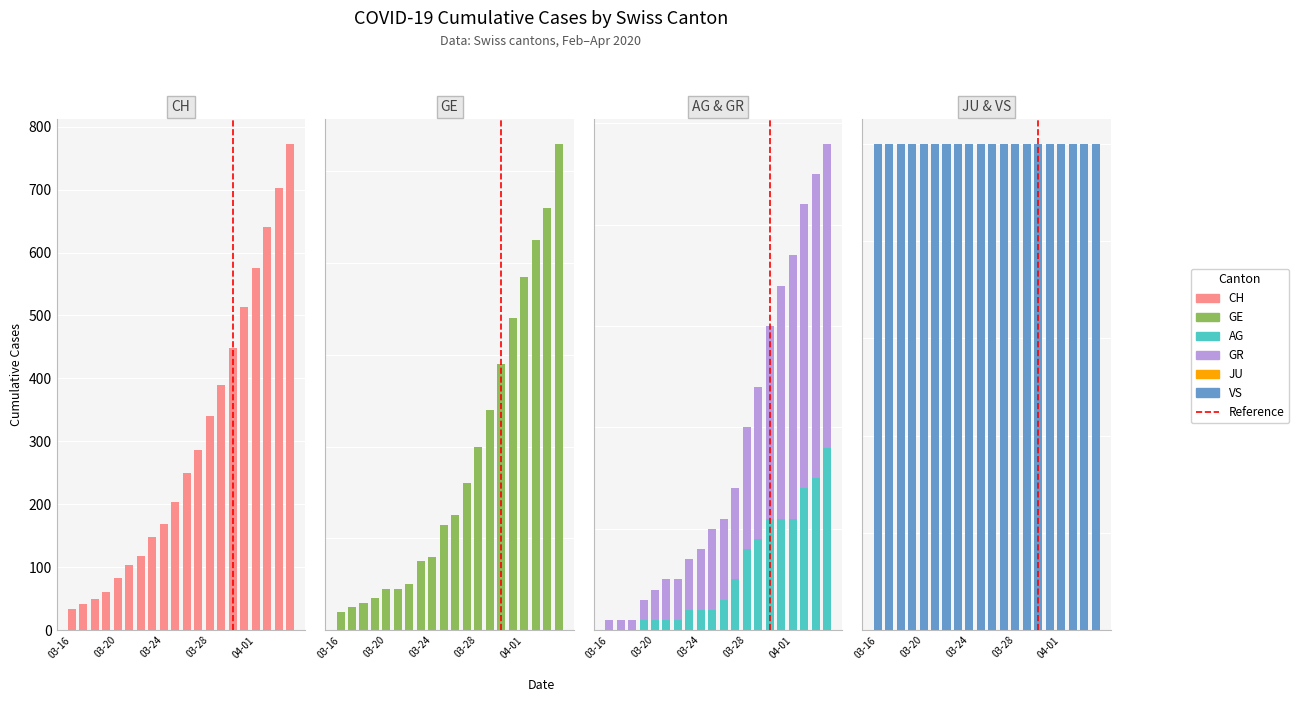

At which label does JU reach its peak?

03-16